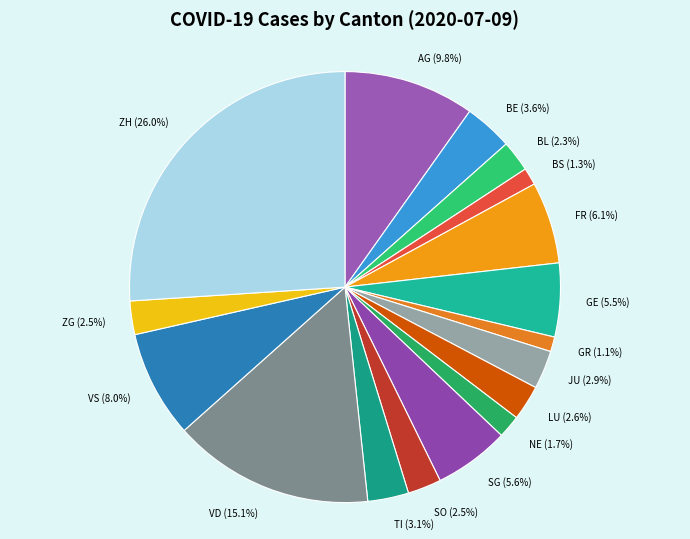

What percentage is the TI slice, to the nearest percent?

3%